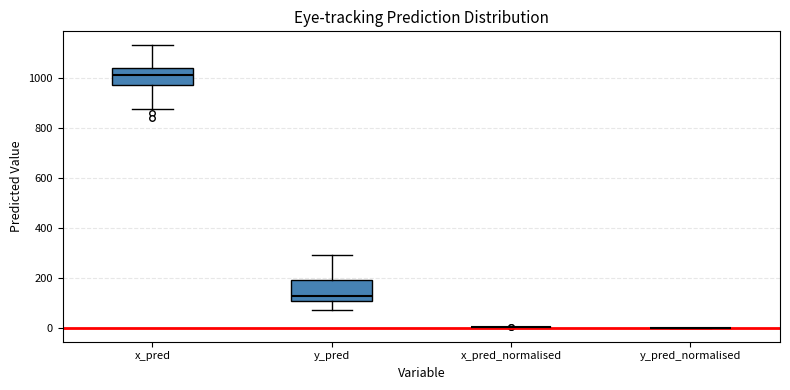

Reading left to right, transcribe this box plot: for each box, give where its median line is, the range the box spans, and where its two whiskers end, as read against the y-axis. The values are not printed on the chart, so give them approximately, as read against the axis.

x_pred: median 1020, box 980 to 1040, whiskers 880 to 1120
y_pred: median 120, box 100 to 200, whiskers 60 to 280
x_pred_normalised: box collapsed to a line at 0, whiskers 0 to 0
y_pred_normalised: box collapsed to a line at 0, whiskers 0 to 0